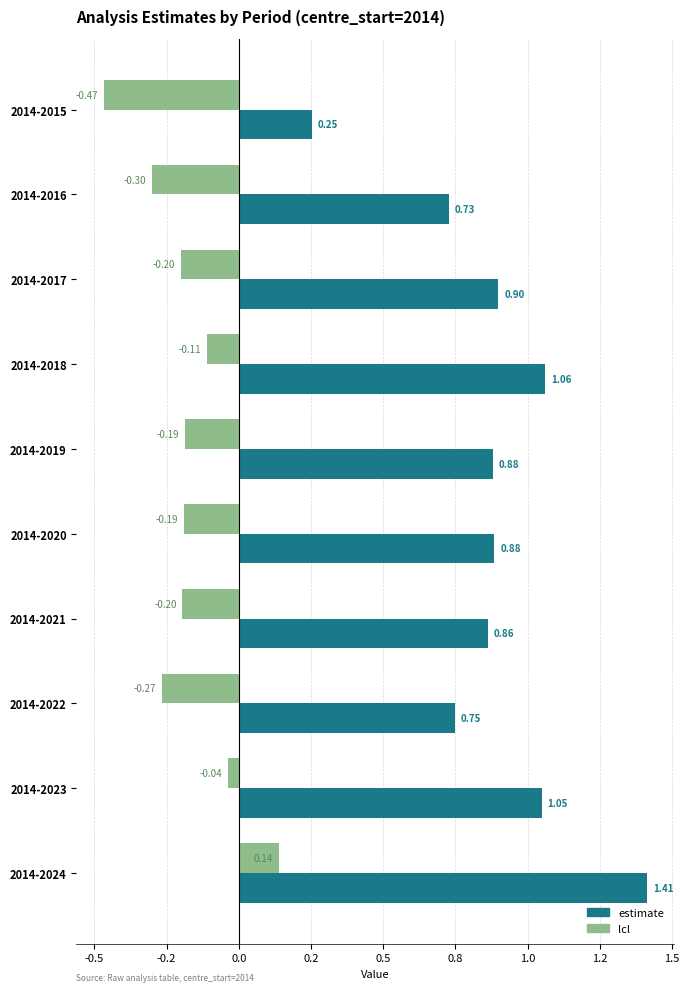

List the series in order of their peak value, lowest first.

lcl, estimate